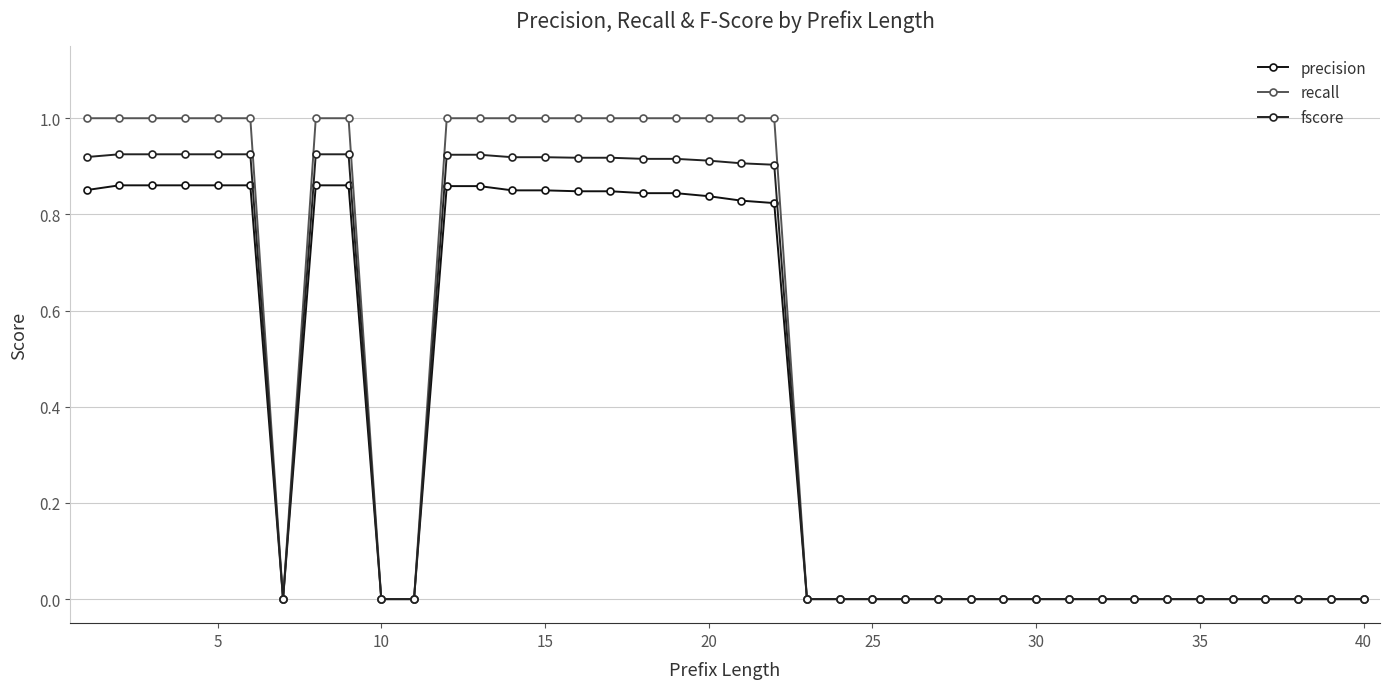

What is the difference between the maximum and minimum values in the recall series?

1.0